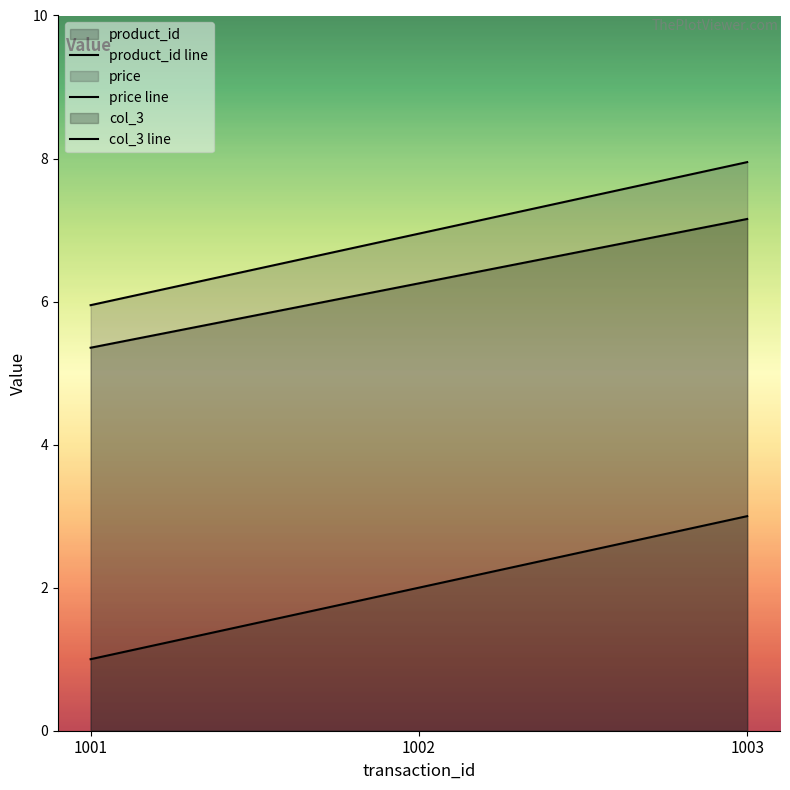

Reading right to left, what are all the values shown in this chart?

product_id line: 3.0	2.0	1.0
price line: 8.0	7.0	6.0
col_3 line: 7.2	6.3	5.4